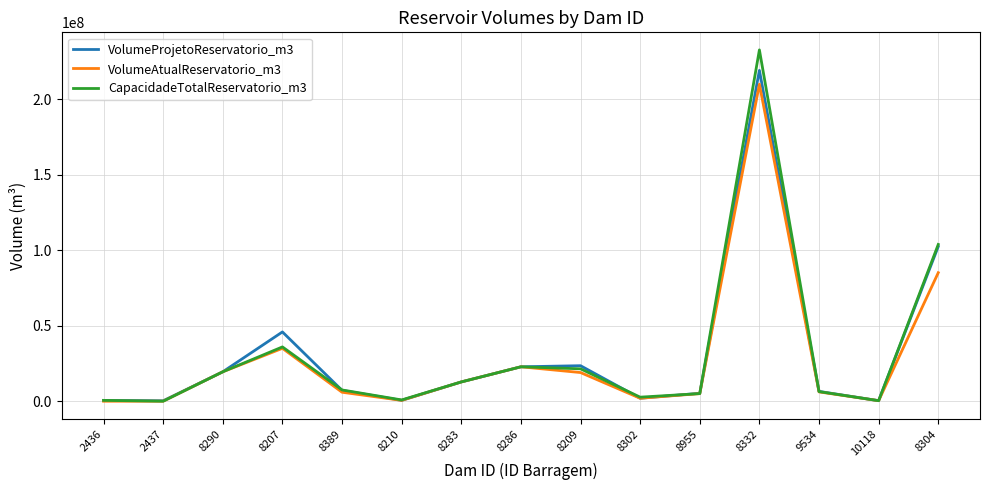

At which label does VolumeAtualReservatorio_m3 first exceed 6170000?

8290